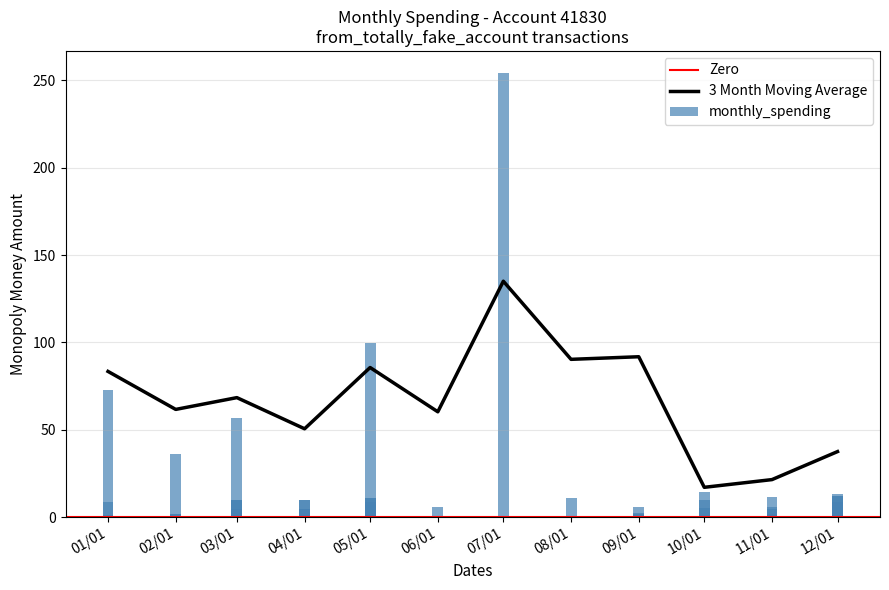

What is the average value?

19.4